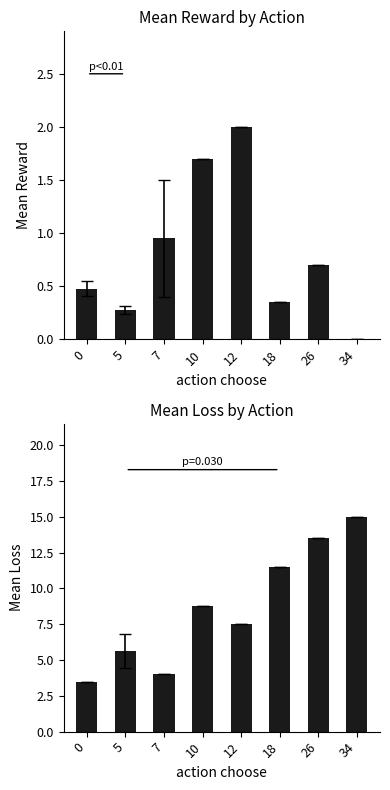

At 5, list the series in order from smallest to largest.

reward, loss